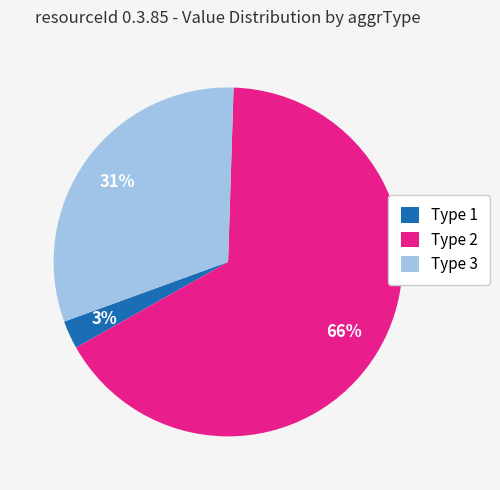

The Type 1 slice represents 11% of the pie. True or false?

False